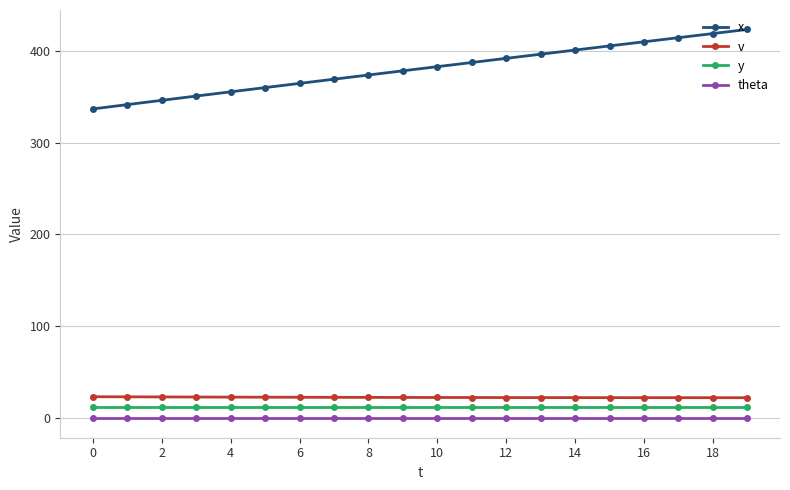

What is the value of the v point at the 9th from the left?

22.7